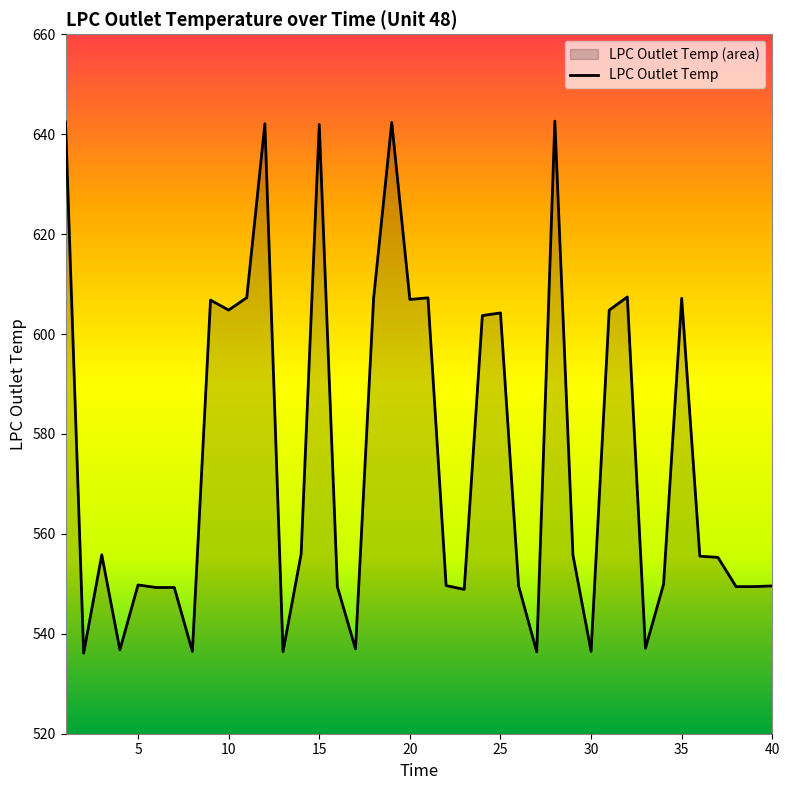

How many lines are shown in the chart?

1